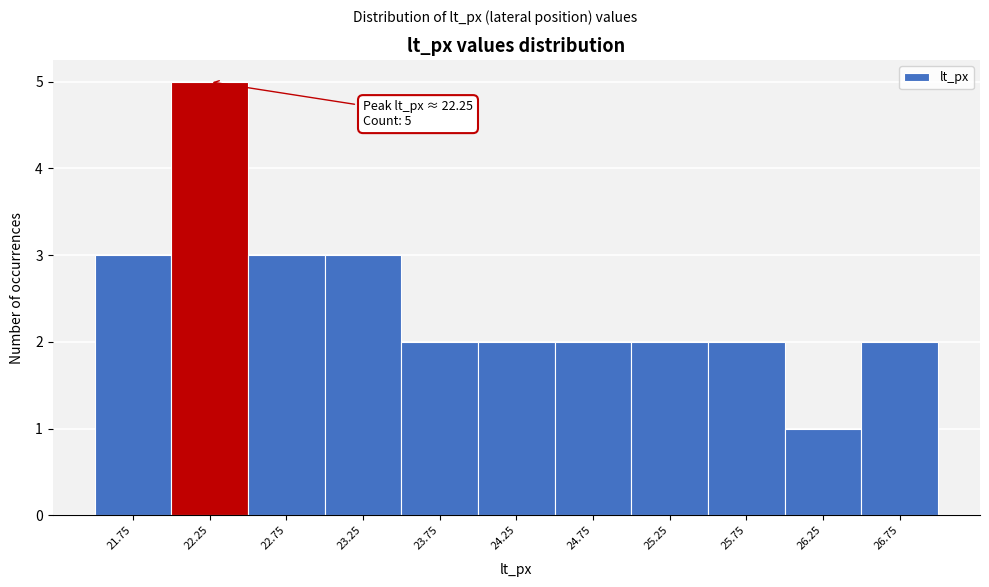

Over which range of the x-axis is the bar tallest?

22.0 to 22.5